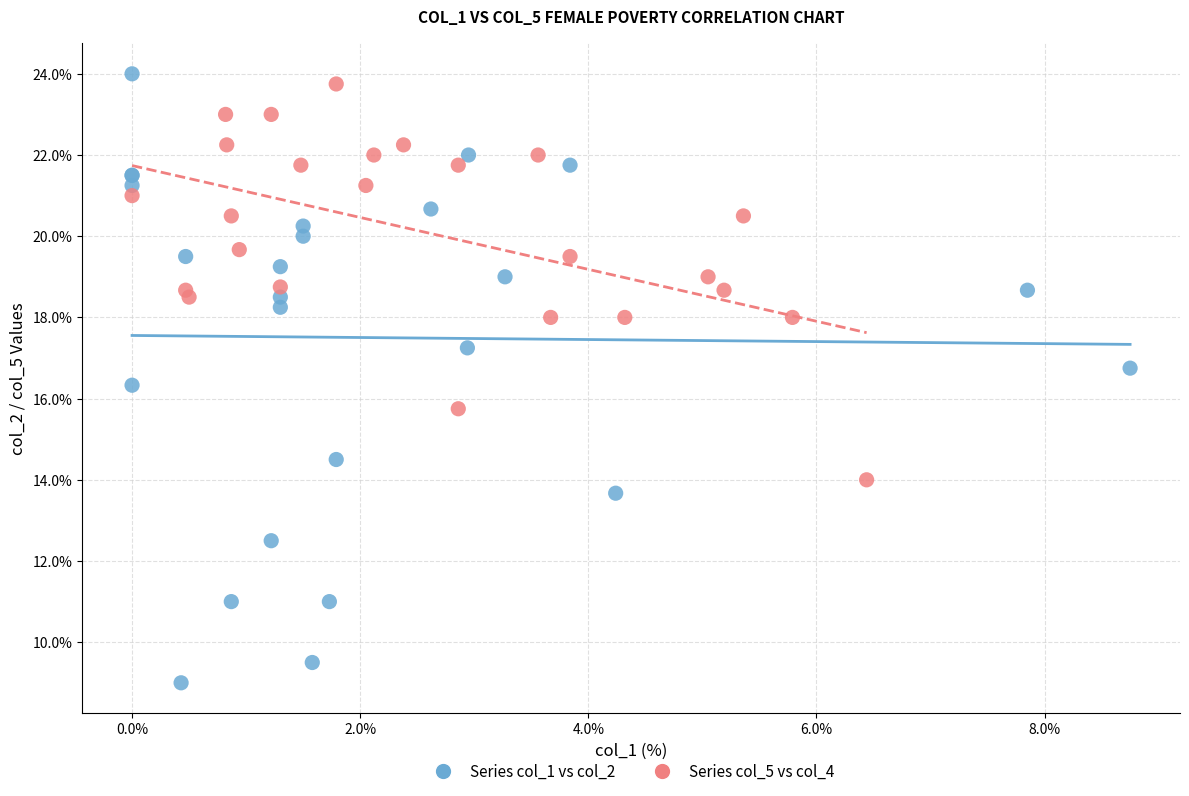

Which series has the largest Y range (max minus min)?

Series col_1 vs col_2